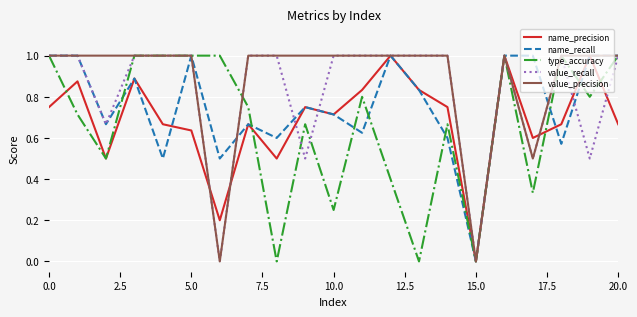

What is the highest value of the name_precision series?

1.0